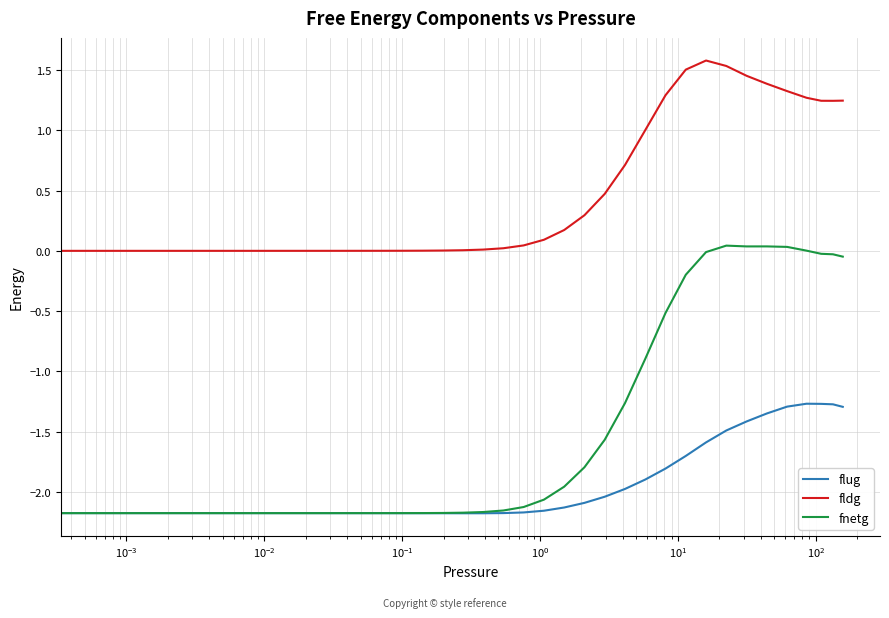

Which series has the largest range (max minus min)?

fnetg